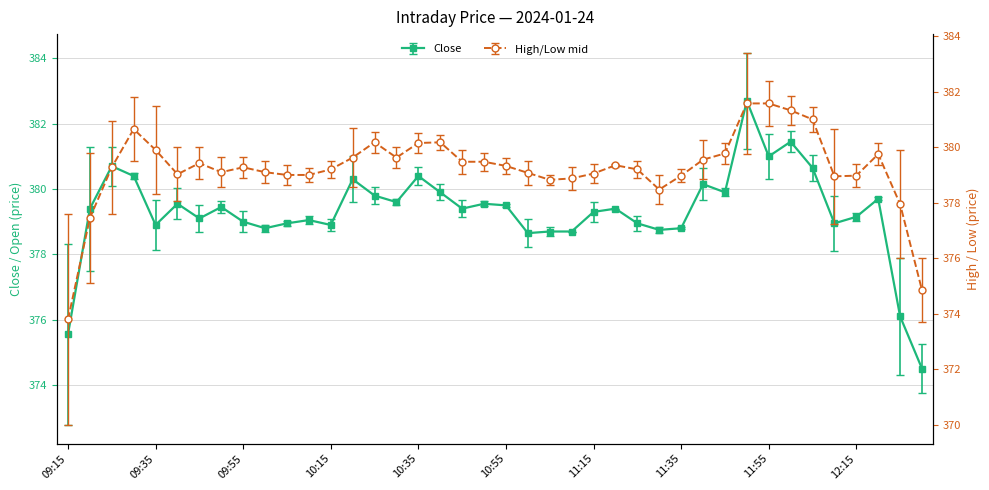

What is the label of the 24th point from the right?

10:35